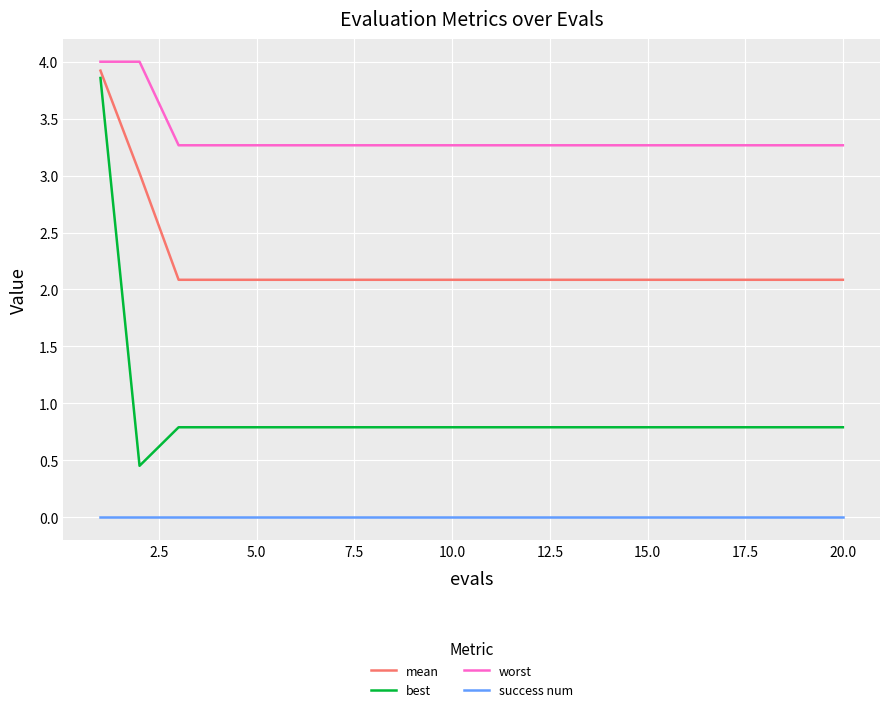

Which series has the largest total across all categories?

worst